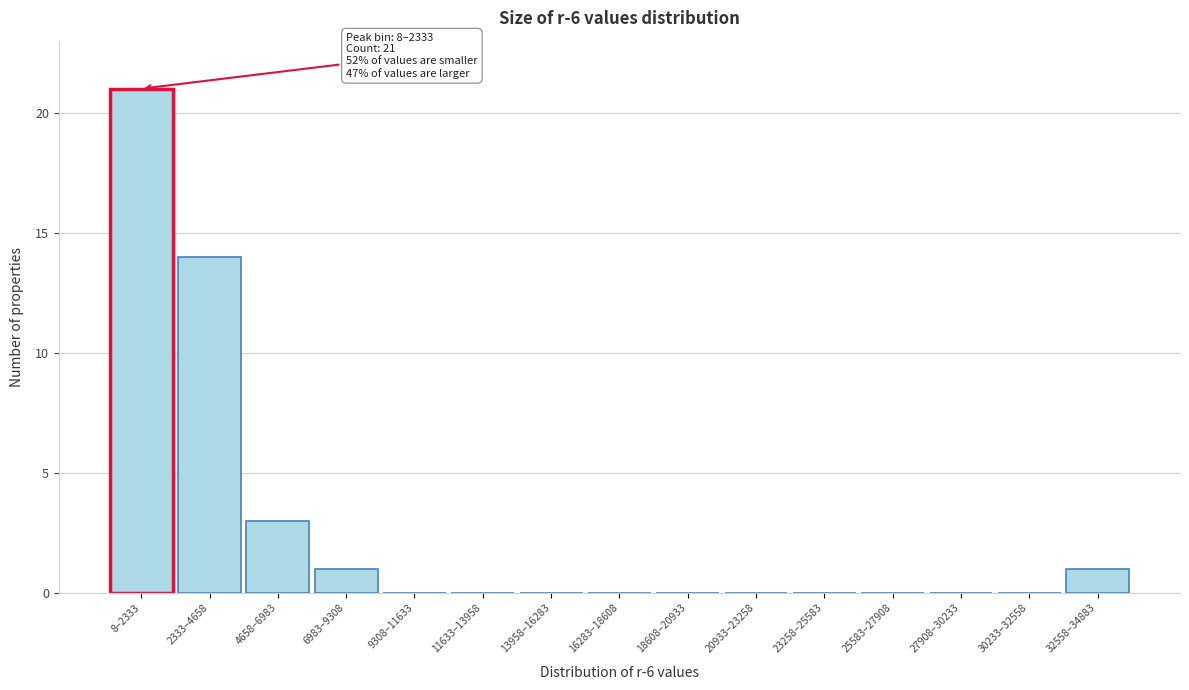

Reading left to right, list all the values displayed in this chart.

8–2333=21	2333–4658=14	4658–6983=3	6983–9308=1	9308–11633=0	11633–13958=0	13958–16283=0	16283–18608=0	18608–20933=0	20933–23258=0	23258–25583=0	25583–27908=0	27908–30233=0	30233–32558=0	32558–34883=1